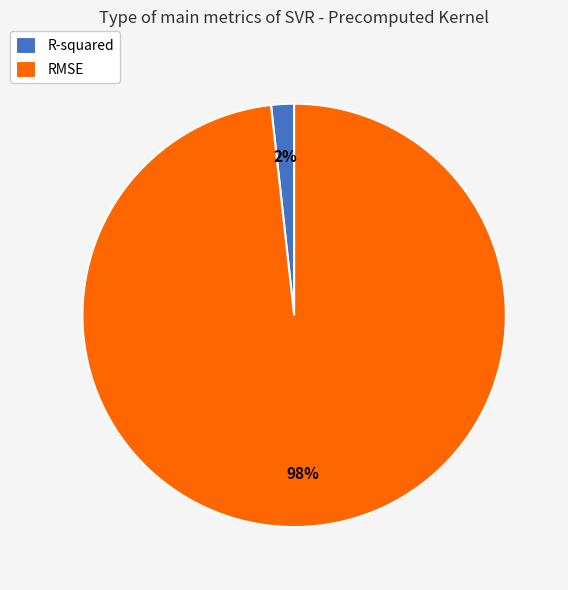

How many slices are in this pie chart?

2